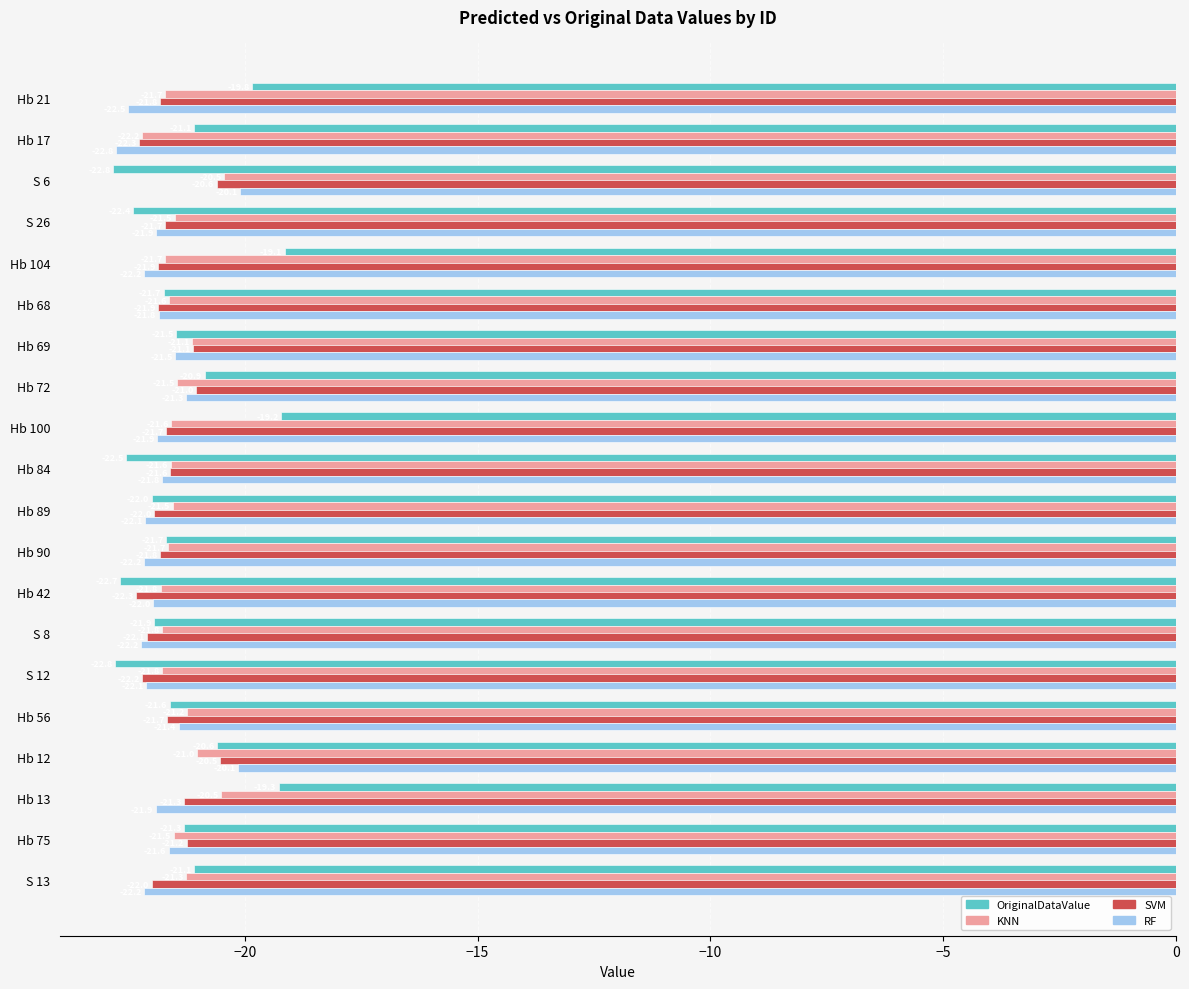

At S 6, list the series in order from largest to smallest.

RF, KNN, SVM, OriginalDataValue